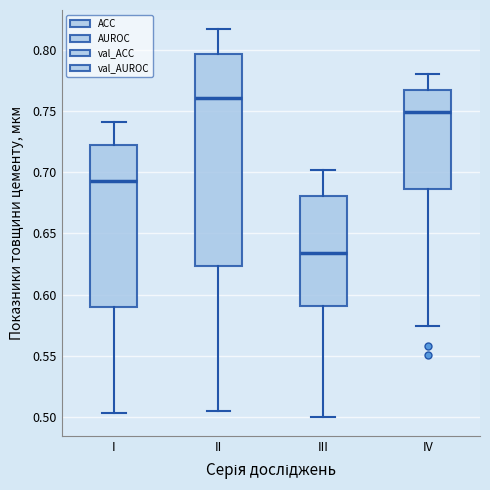

Which box has the highest median line?

II